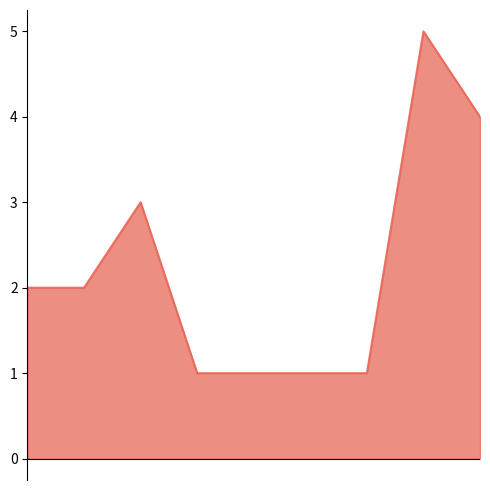

How many lines are shown in the chart?

1